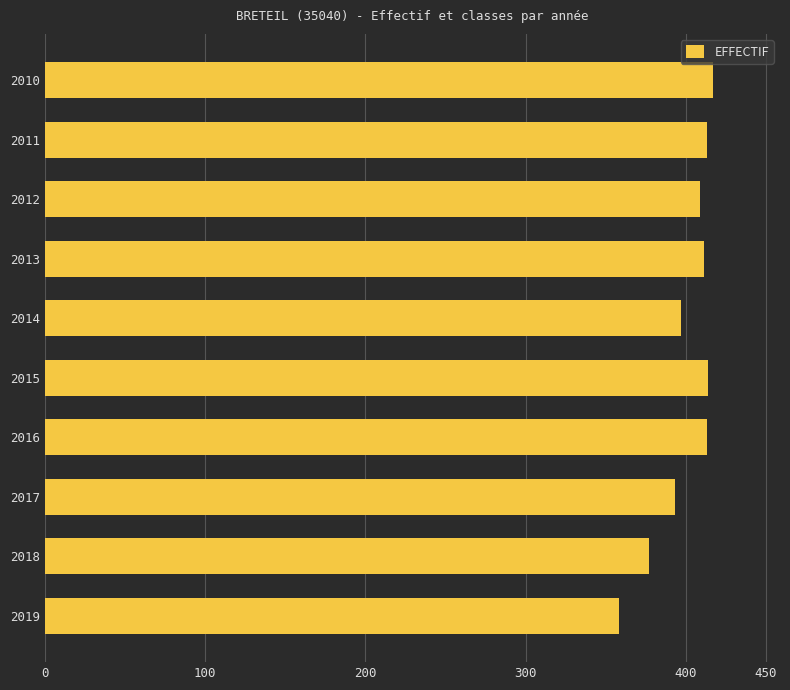

What is the sum of all values?

4002